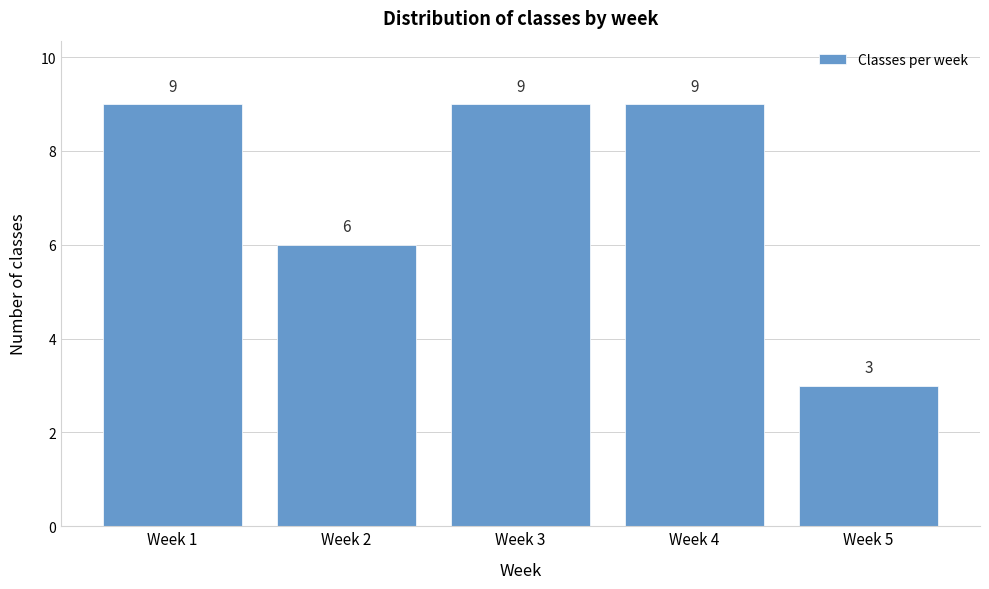

Reading left to right, transcribe all the data shown in this chart.

9	6	9	9	3